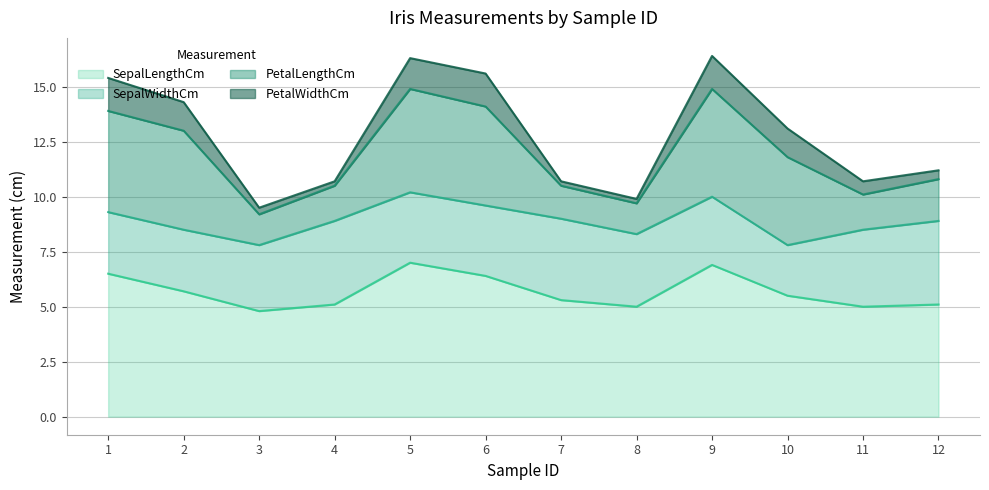

Reading left to right, transcribe all the data shown in this chart.

SepalLengthCm: 1=6.5	2=5.7	3=4.8	4=5.1	5=7.0	6=6.4	7=5.3	8=5.0	9=6.9	10=5.5	11=5.0	12=5.1
SepalWidthCm: 1=2.8	2=2.8	3=3.0	4=3.8	5=3.2	6=3.2	7=3.7	8=3.3	9=3.1	10=2.3	11=3.5	12=3.8
PetalLengthCm: 1=4.6	2=4.5	3=1.4	4=1.6	5=4.7	6=4.5	7=1.5	8=1.4	9=4.9	10=4.0	11=1.6	12=1.9
PetalWidthCm: 1=1.5	2=1.3	3=0.3	4=0.2	5=1.4	6=1.5	7=0.2	8=0.2	9=1.5	10=1.3	11=0.6	12=0.4